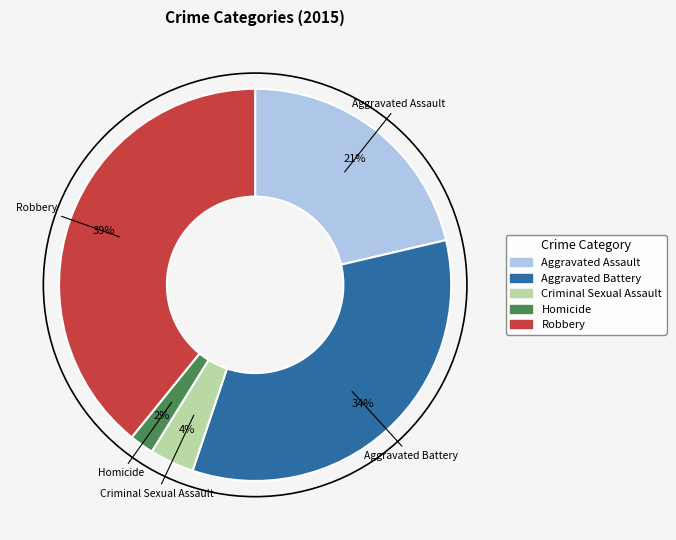

To the nearest percent, what portion does Robbery represent?

39%